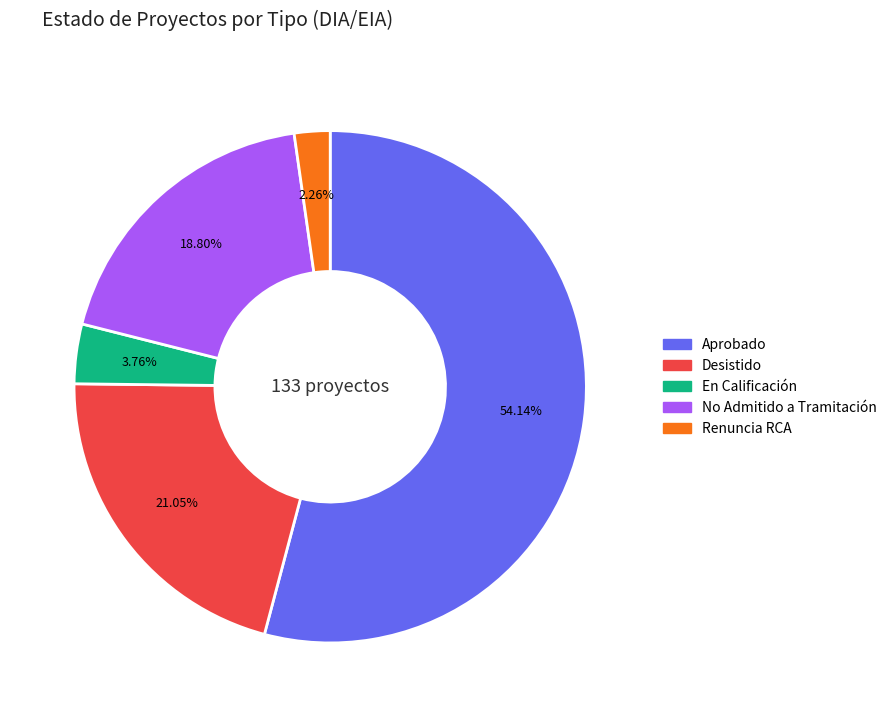

Is there a majority slice in this chart?

Yes